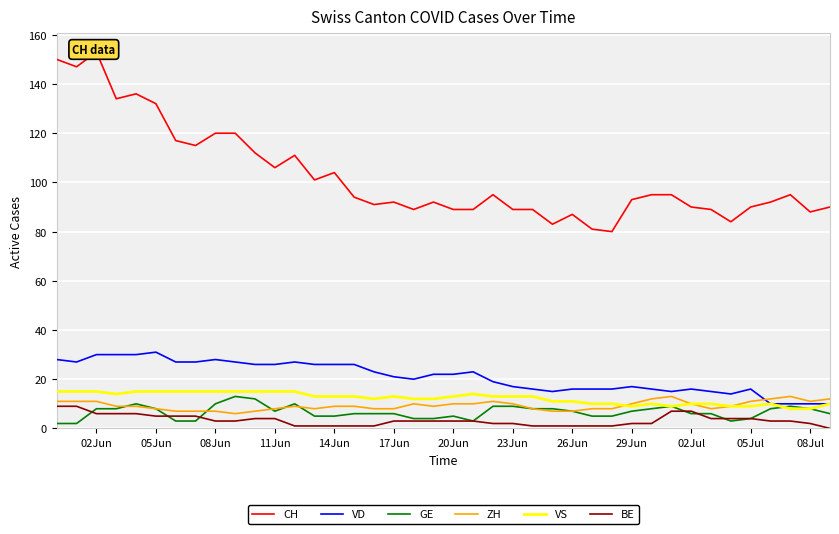

List the series in order of their peak value, lowest first.

BE, GE, ZH, VS, VD, CH